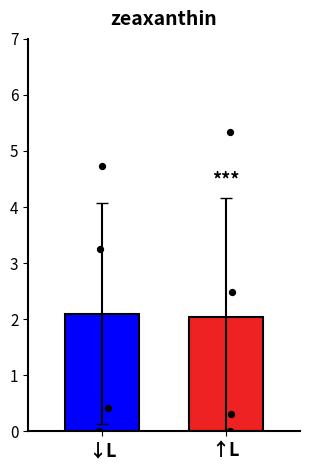

At how many categories does at least one series exceed 3?

2